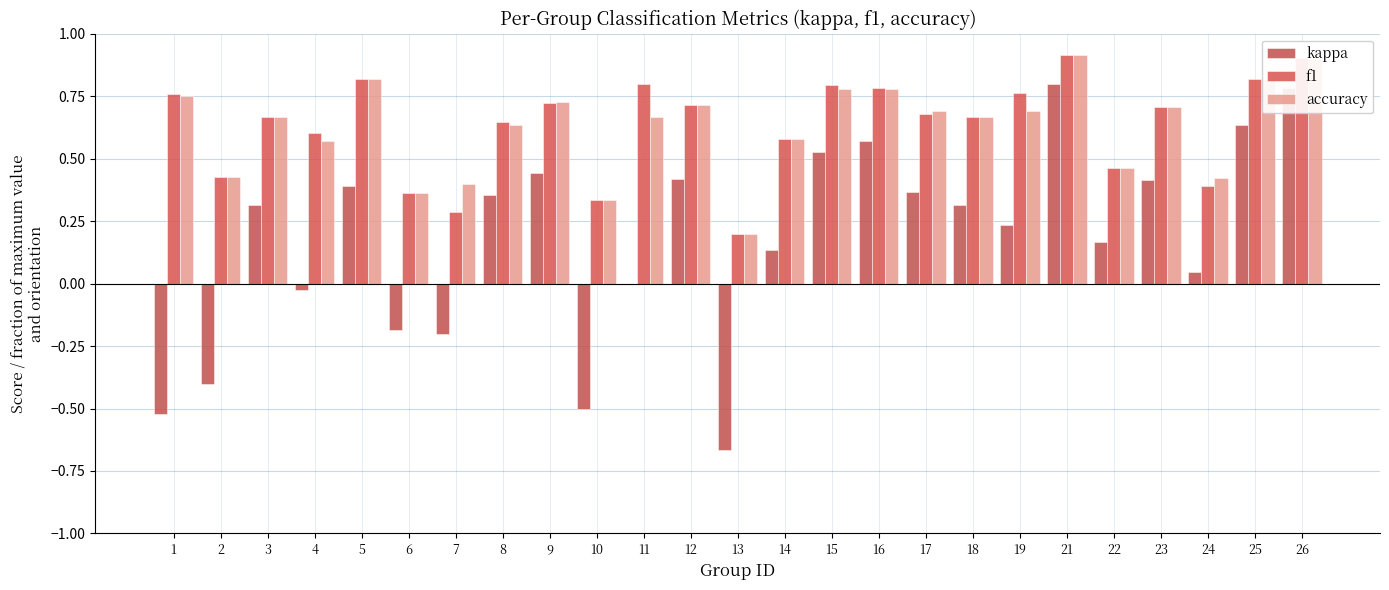

List the labels in order of accuracy value, largest first.

21, 26, 5, 25, 15, 16, 1, 9, 12, 23, 17, 19, 3, 11, 18, 8, 14, 4, 22, 2, 24, 7, 6, 10, 13